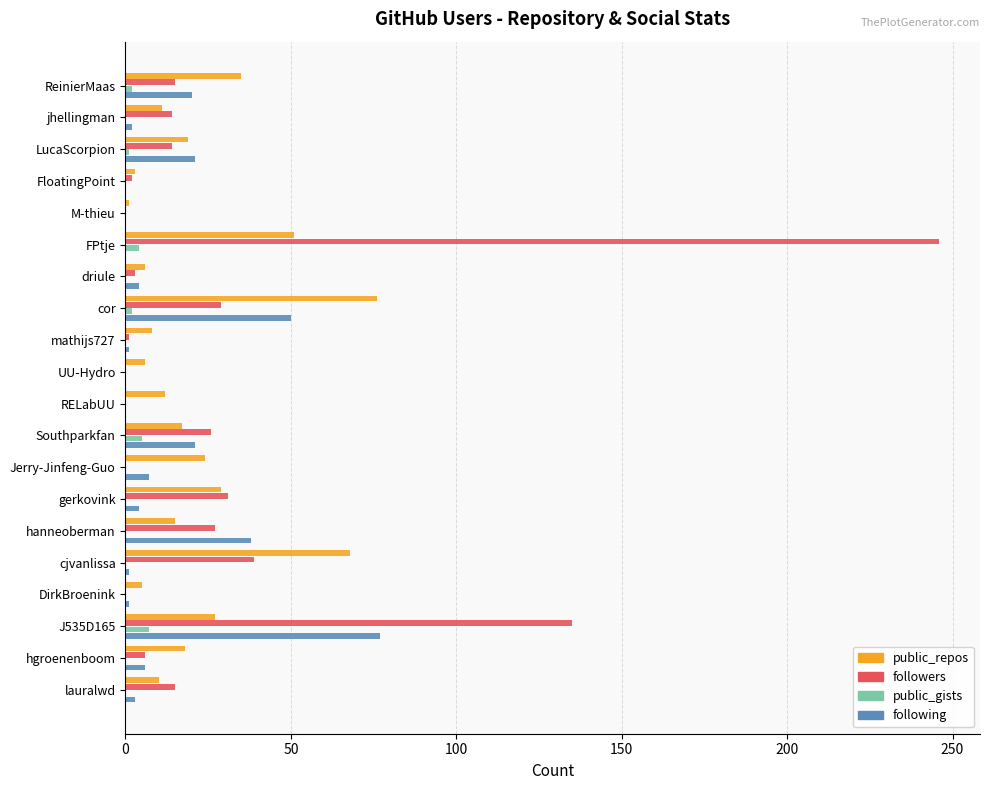

The public_gists series shows 0 at hanneoberman. True or false?

True